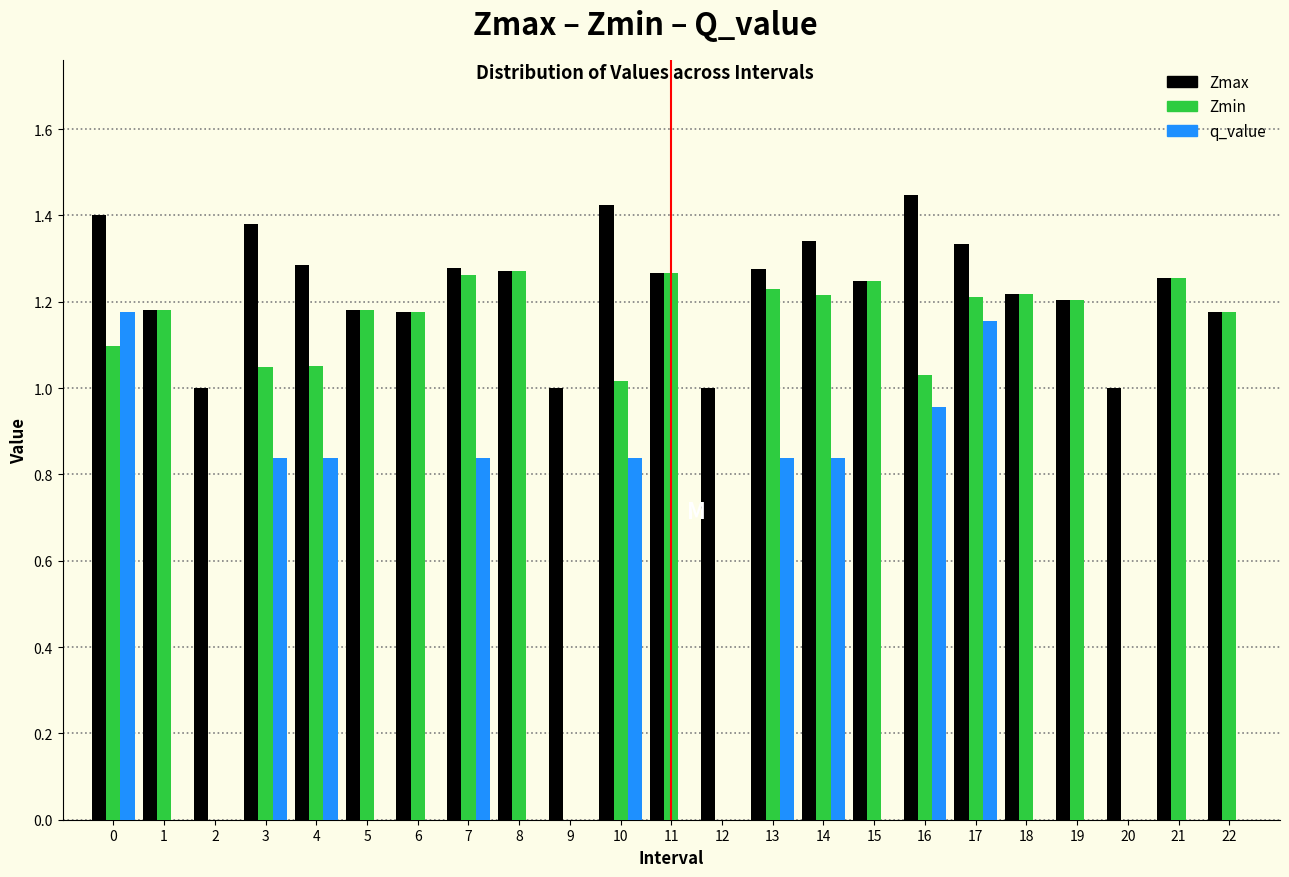

Between 6 and 20, which series saw the biggest shift?

Zmin